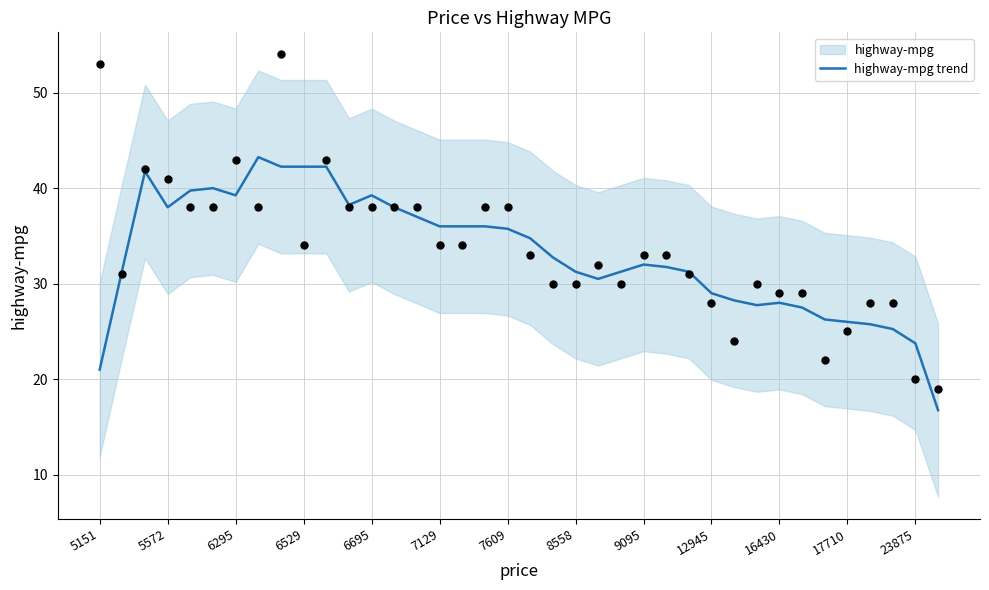

True or false: highway-mpg trend has a value of 42.2 at 6529.

True